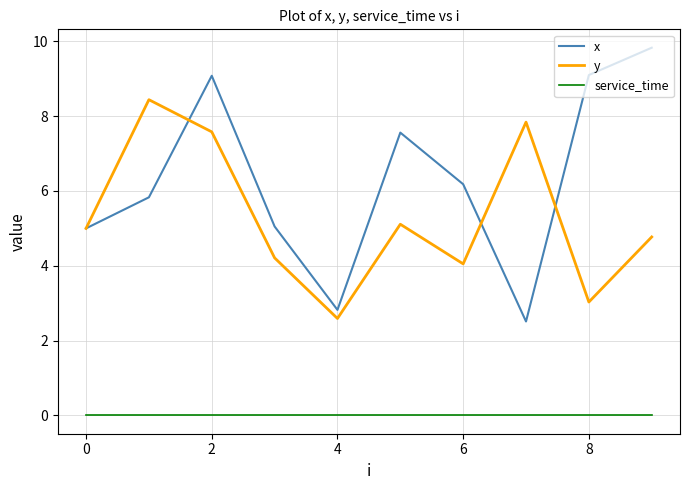

Which series has the widest spread of values?

x